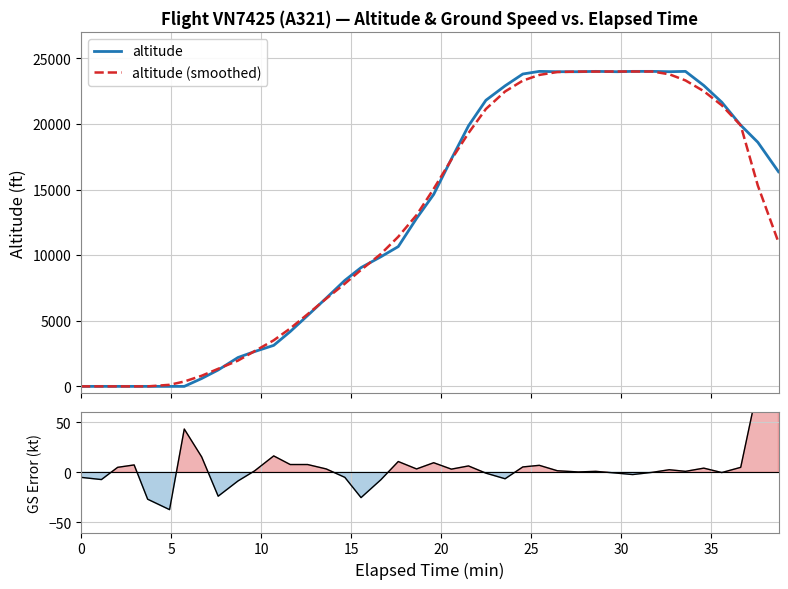

What is the highest value of the altitude series?

24000